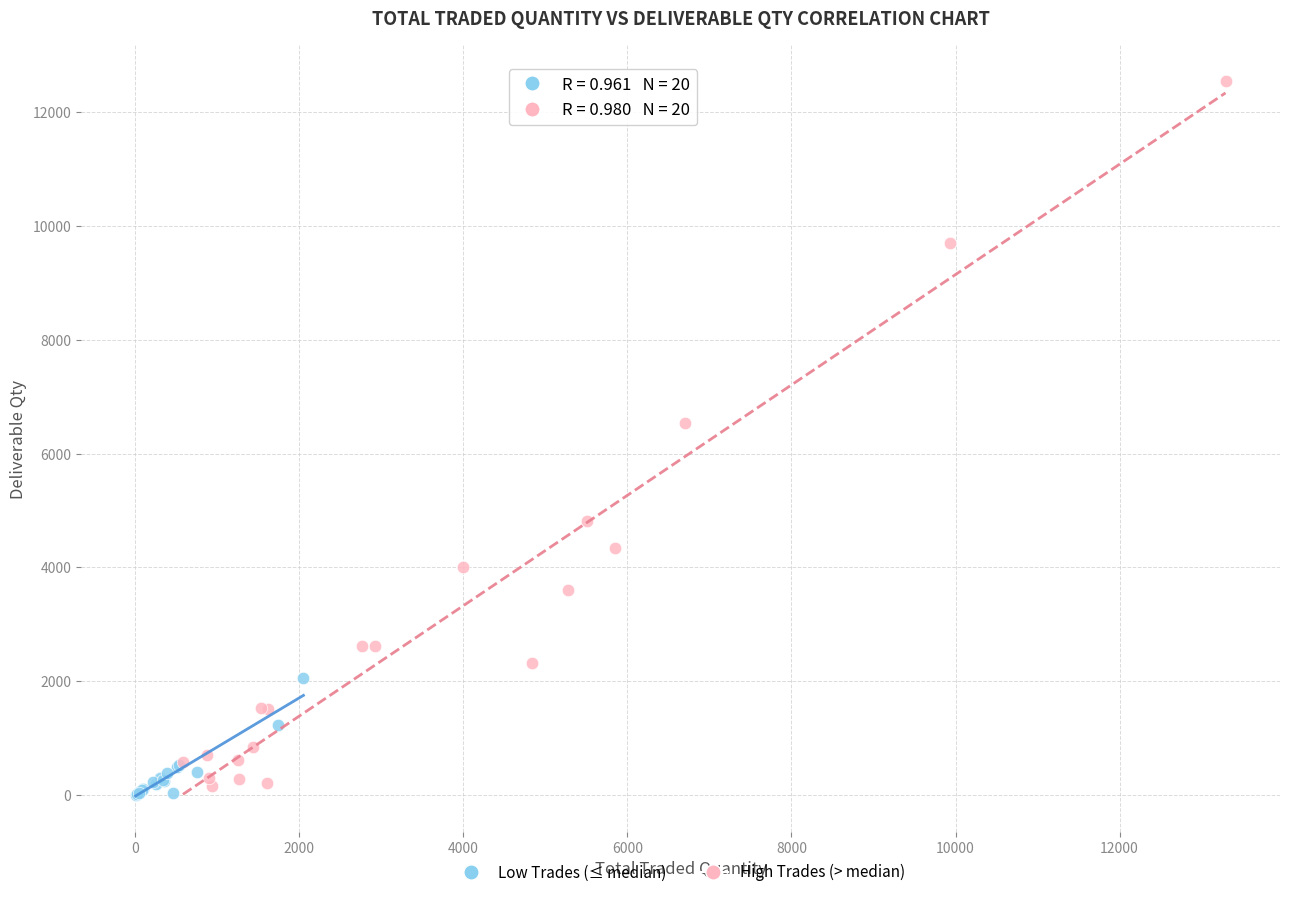

Which series contains the highest Y value?

High Trades (> median)